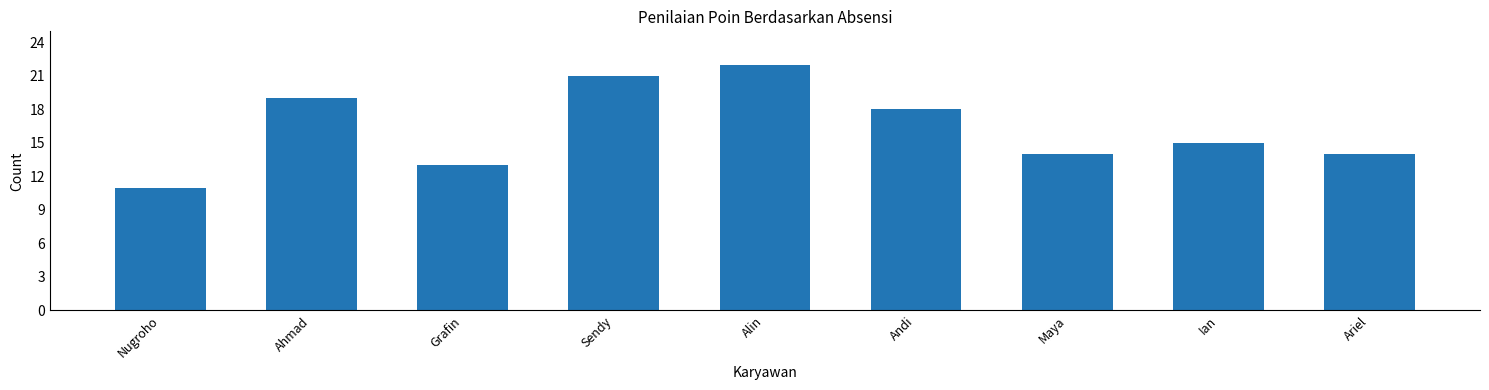

Where does the data first go above 15?

Ahmad